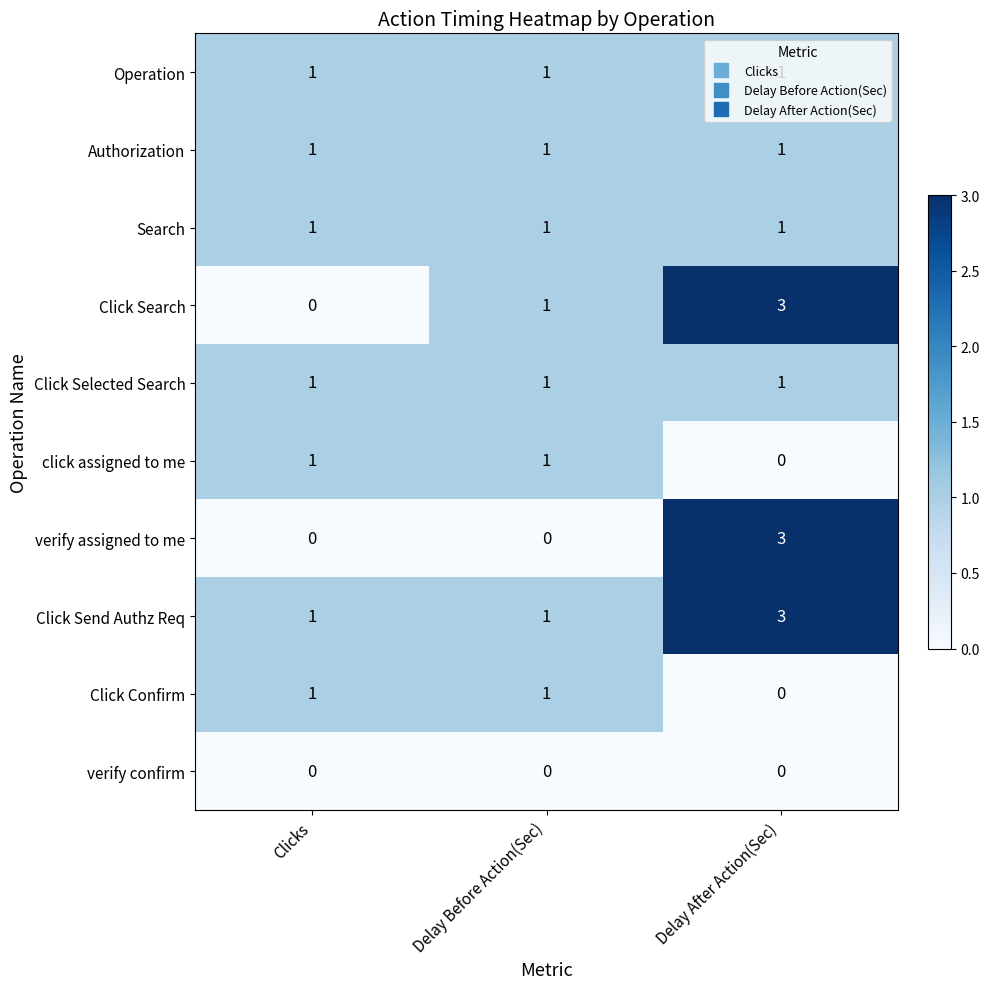

The value of Authorization at Delay After Action(Sec) is 1. True or false?

True